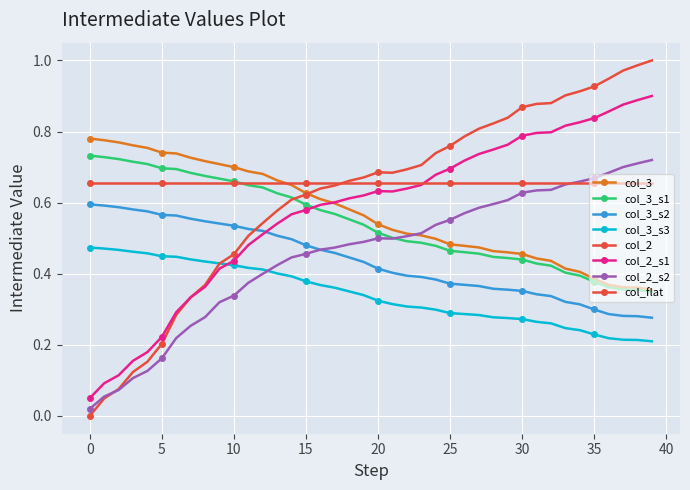

Rank the categories by col_3 value from highest to lowest.

0, 1, 2, 3, 4, 5, 6, 7, 8, 9, 10, 11, 12, 13, 14, 15, 16, 17, 18, 19, 20, 21, 22, 23, 24, 25, 26, 27, 28, 29, 30, 31, 32, 33, 34, 35, 36, 37, 38, 39